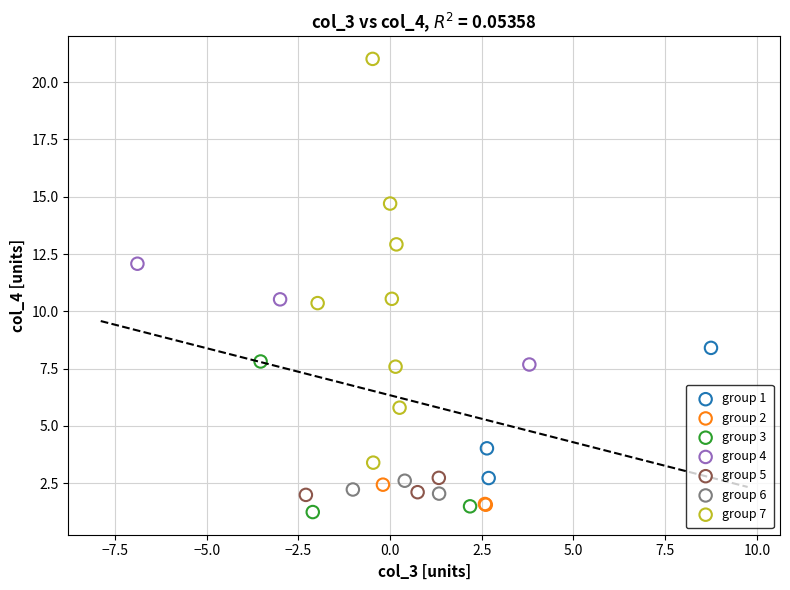

Which series reaches the maximum Y coordinate?

group 7